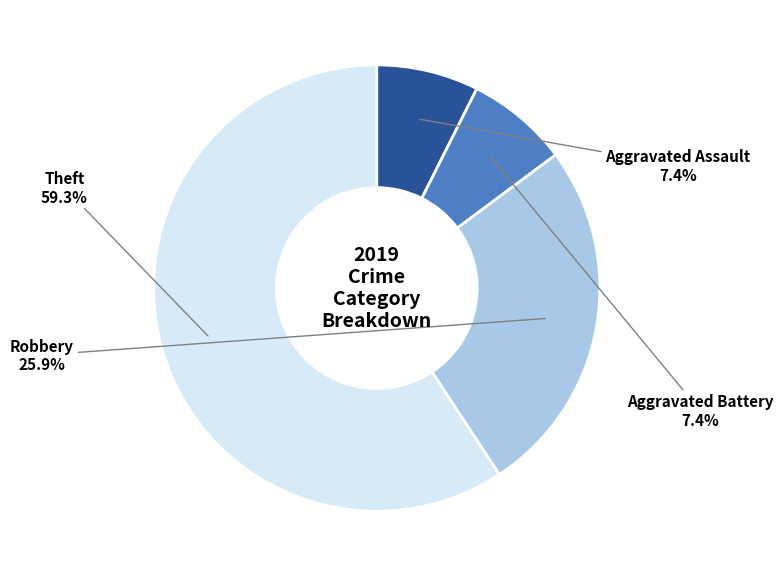

Count the number of slices in the pie.

4